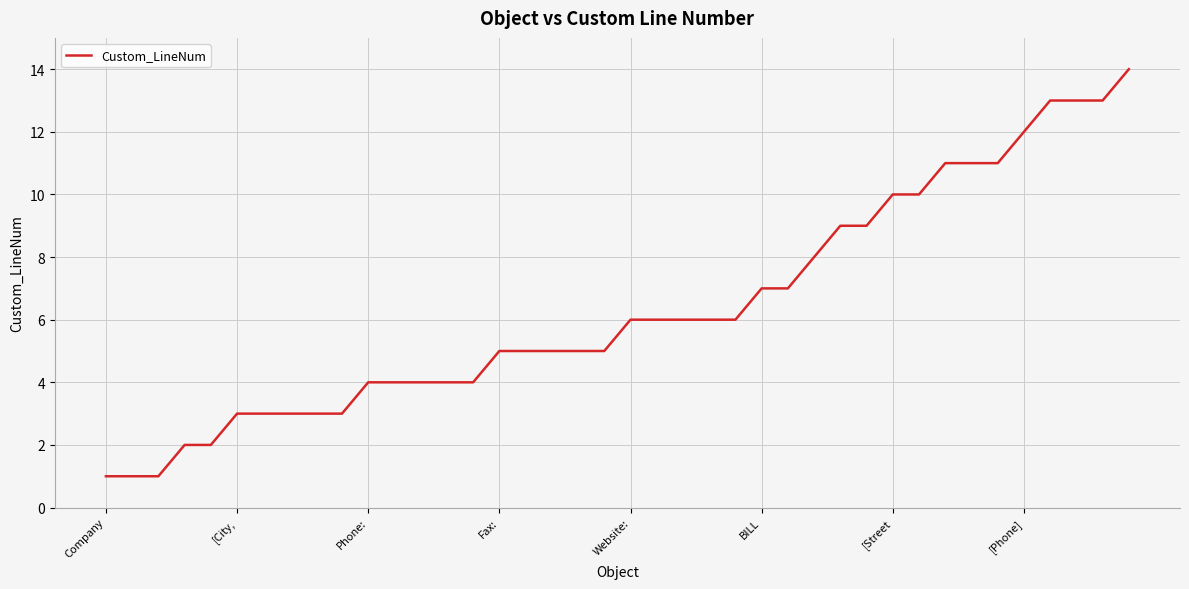

How many lines are shown in the chart?

1